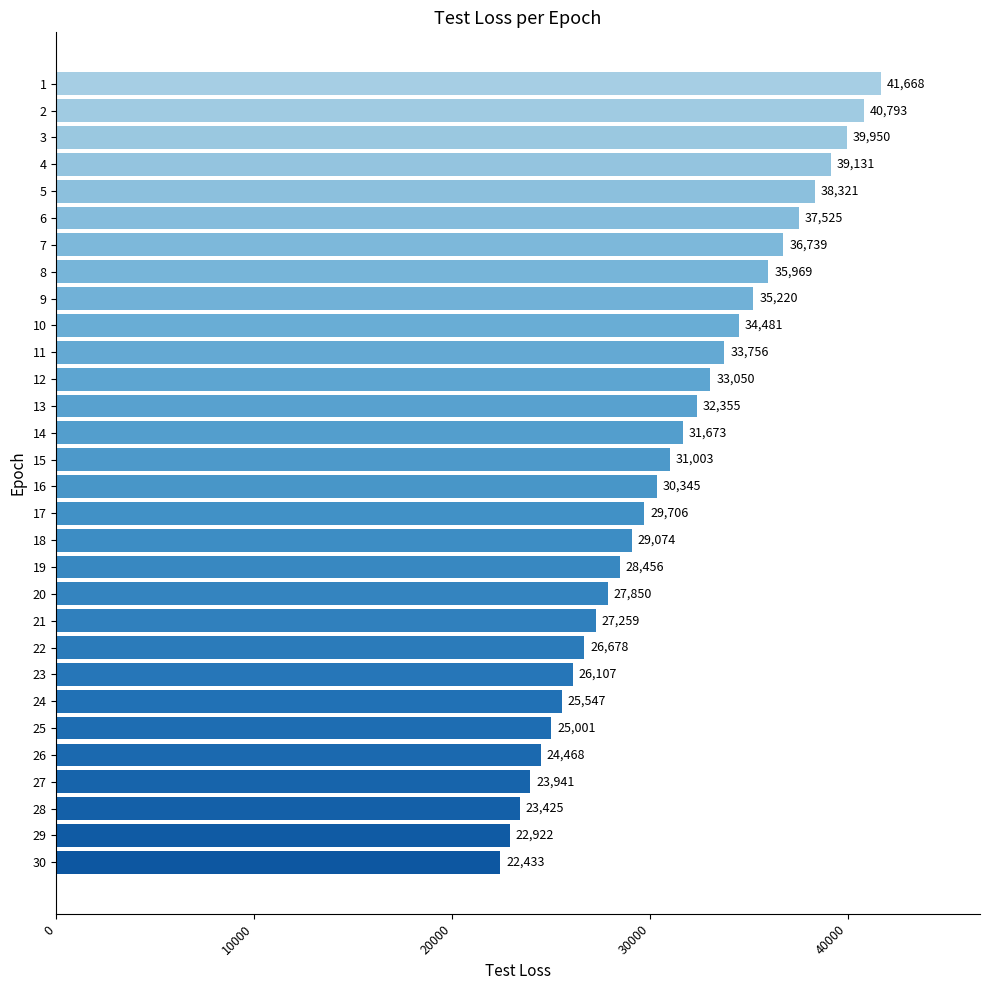

What is the approximate value at 11?

33756.2